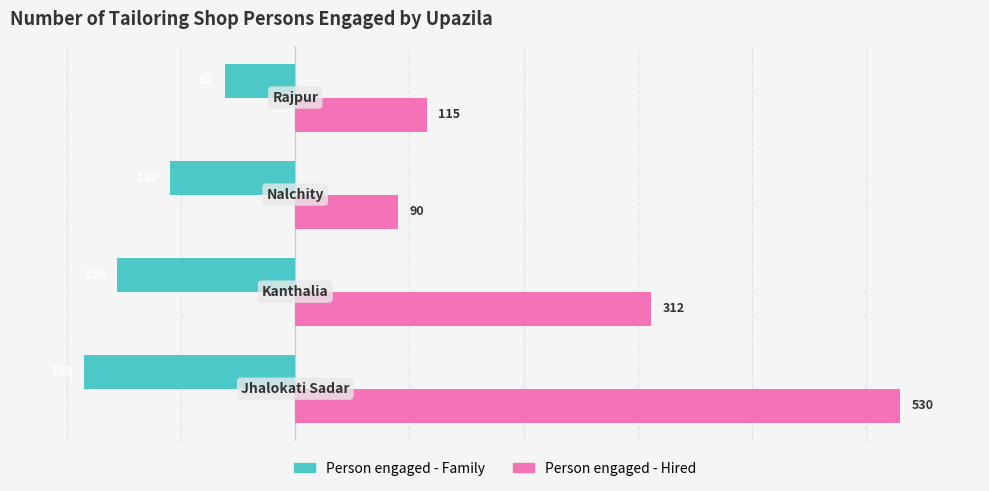

What is the minimum value shown in the chart?

-185